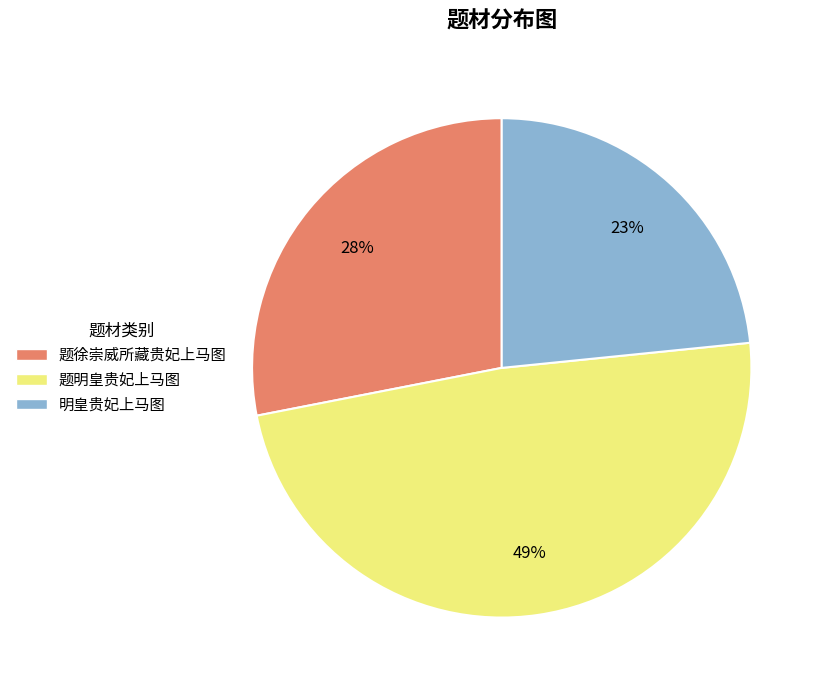

Does any single category account for the majority?

No